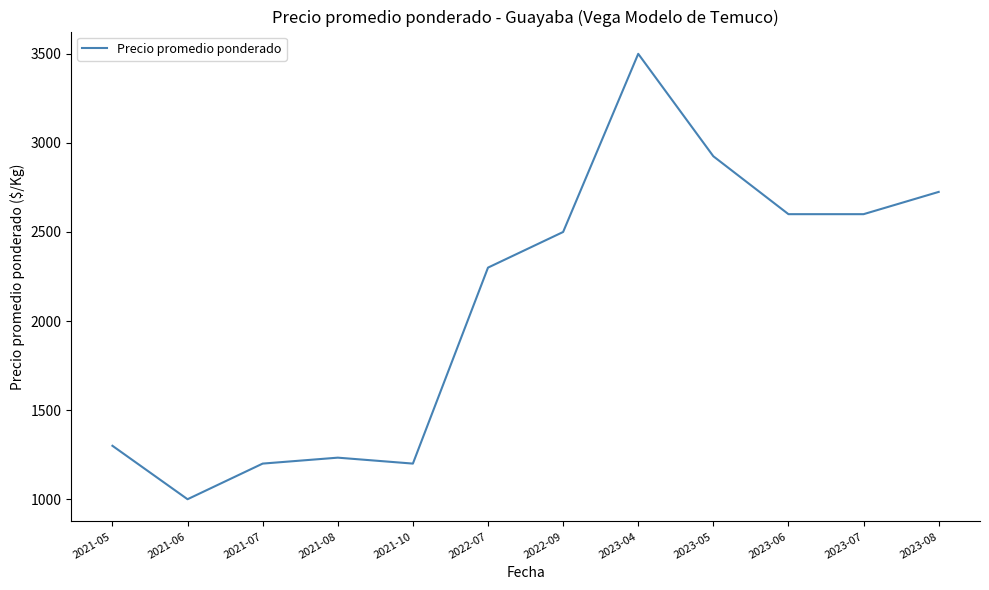

Where is the data nearest to the value 2250?

2022-07